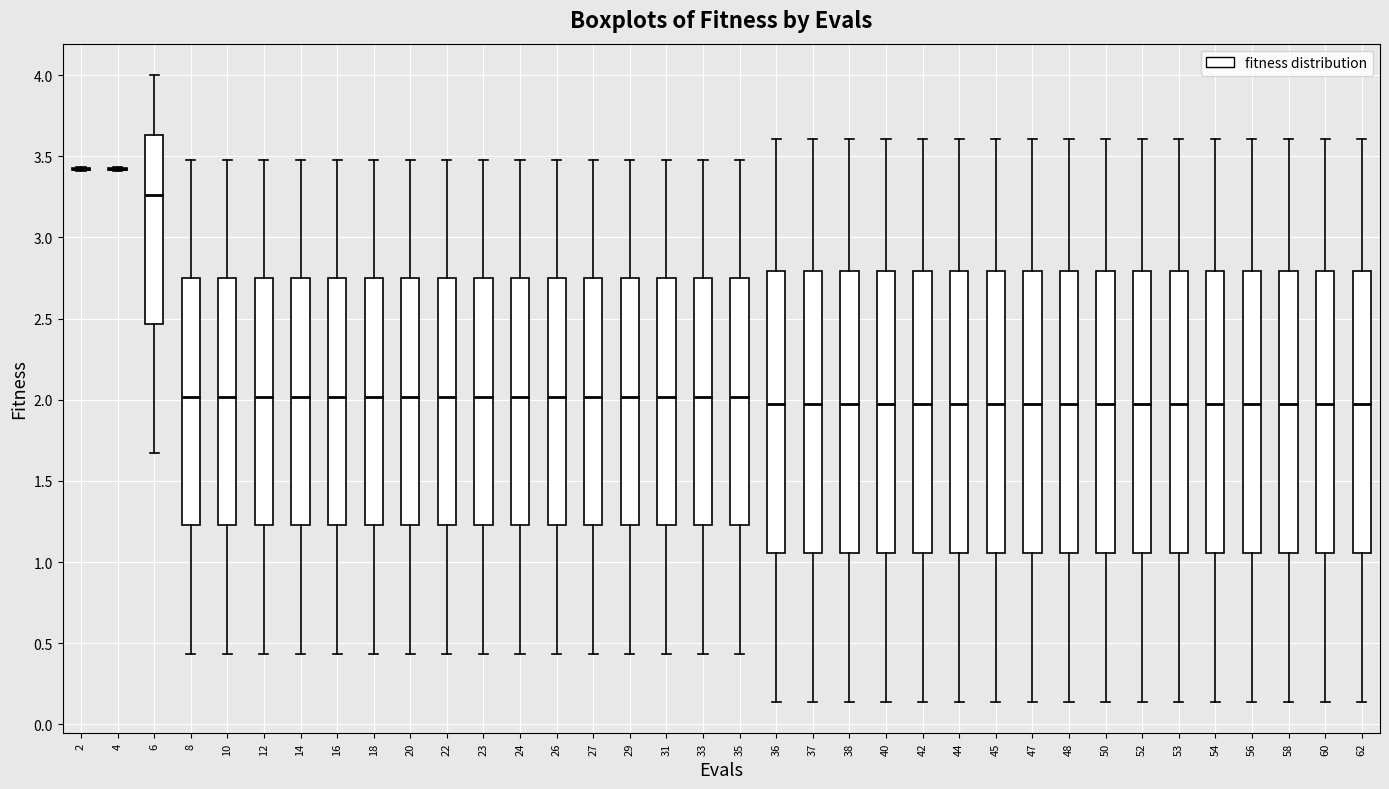

Where does the median line of the box at x = 20 sit on the y-axis? The values are not printed on the chart, so give them approximately, as read against the axis.

2.00